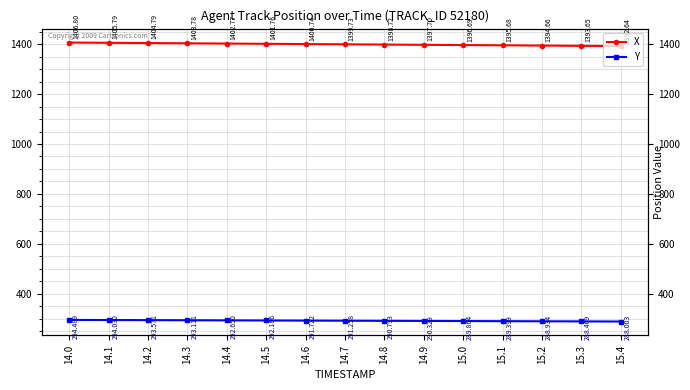

What are all the series names shown in the legend?

X, Y